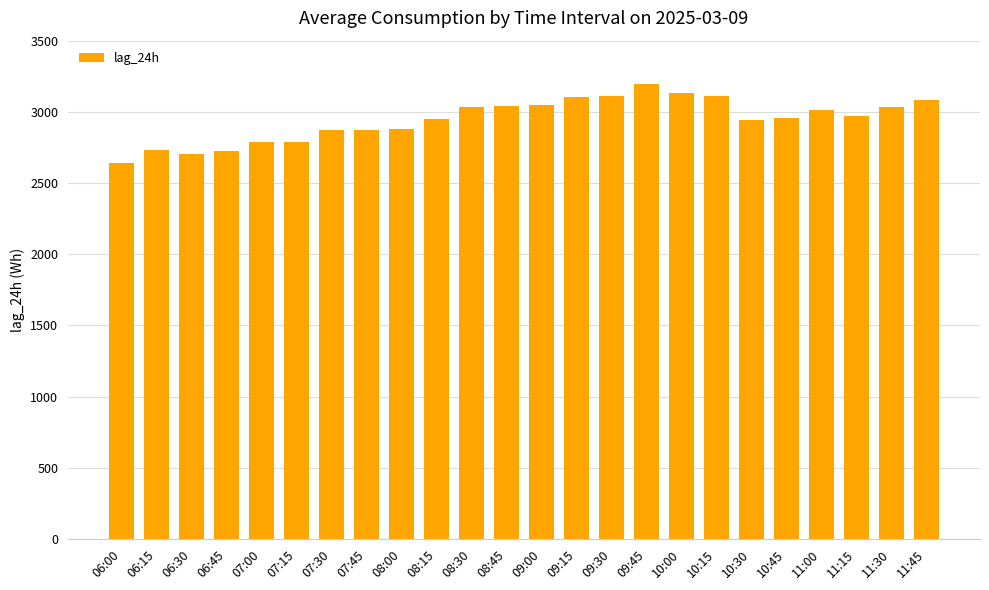

What is the change in value from 08:15 to 10:15?

+160